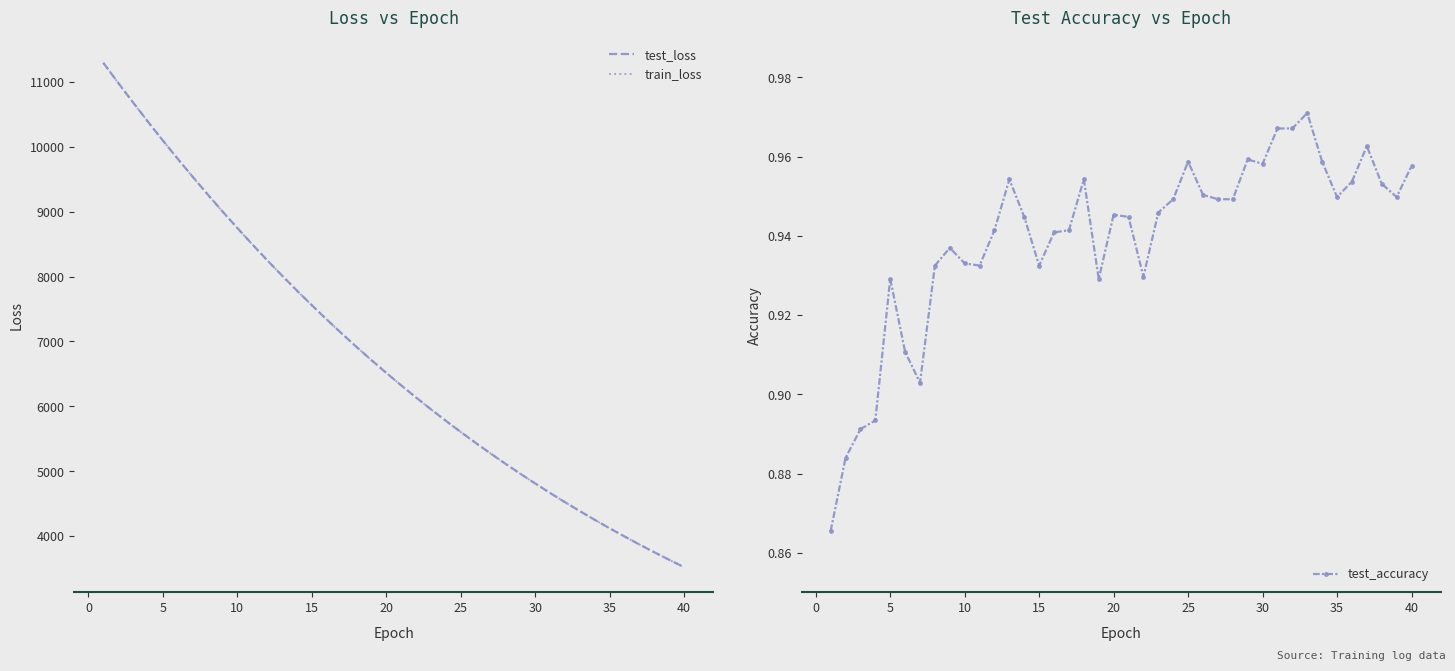

True or false: train_loss and test_accuracy cross at least once.

False